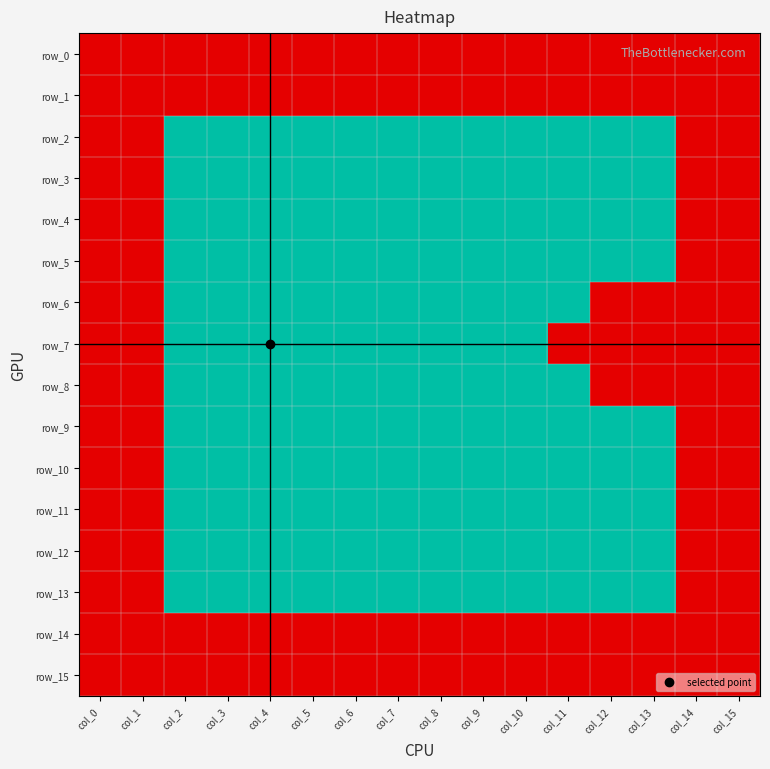

Is the value of row_9 at col_10 greater than the value of row_3 at col_9?

No